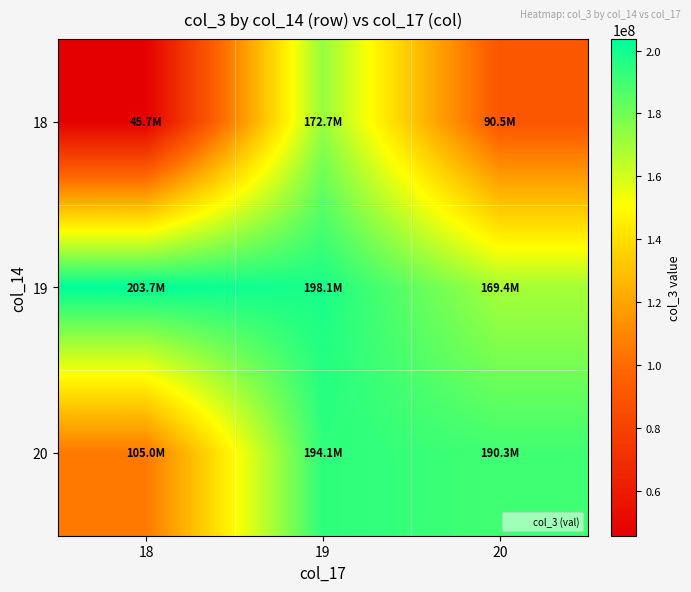

What is the smallest value displayed?

45689352